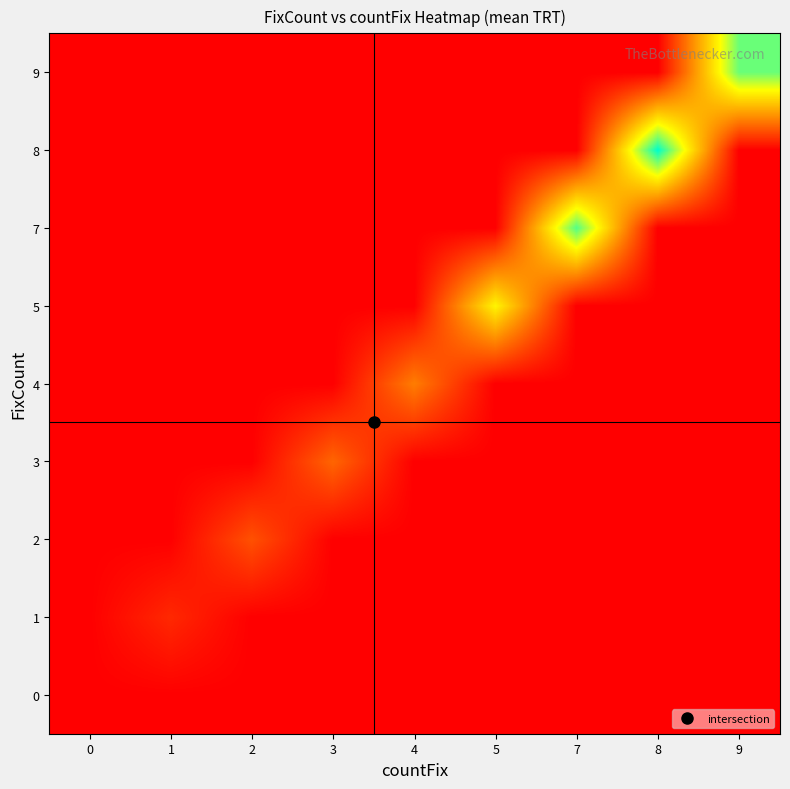

Reading left to right, list all the values displayed in this chart.

0: 0=0.0	1=0.0	2=0.0	3=0.0	4=0.0	5=0.0	7=0.0	8=0.0	9=0.0
1: 0=0.0	1=110.4	2=0.0	3=0.0	4=0.0	5=0.0	7=0.0	8=0.0	9=0.0
2: 0=0.0	1=0.0	2=219.0	3=0.0	4=0.0	5=0.0	7=0.0	8=0.0	9=0.0
3: 0=0.0	1=0.0	2=0.0	3=274.0	4=0.0	5=0.0	7=0.0	8=0.0	9=0.0
4: 0=0.0	1=0.0	2=0.0	3=0.0	4=338.2	5=0.0	7=0.0	8=0.0	9=0.0
5: 0=0.0	1=0.0	2=0.0	3=0.0	4=0.0	5=660.7	7=0.0	8=0.0	9=0.0
7: 0=0.0	1=0.0	2=0.0	3=0.0	4=0.0	5=0.0	7=920.3	8=0.0	9=0.0
8: 0=0.0	1=0.0	2=0.0	3=0.0	4=0.0	5=0.0	7=0.0	8=1031.5	9=0.0
9: 0=0.0	1=0.0	2=0.0	3=0.0	4=0.0	5=0.0	7=0.0	8=0.0	9=888.0